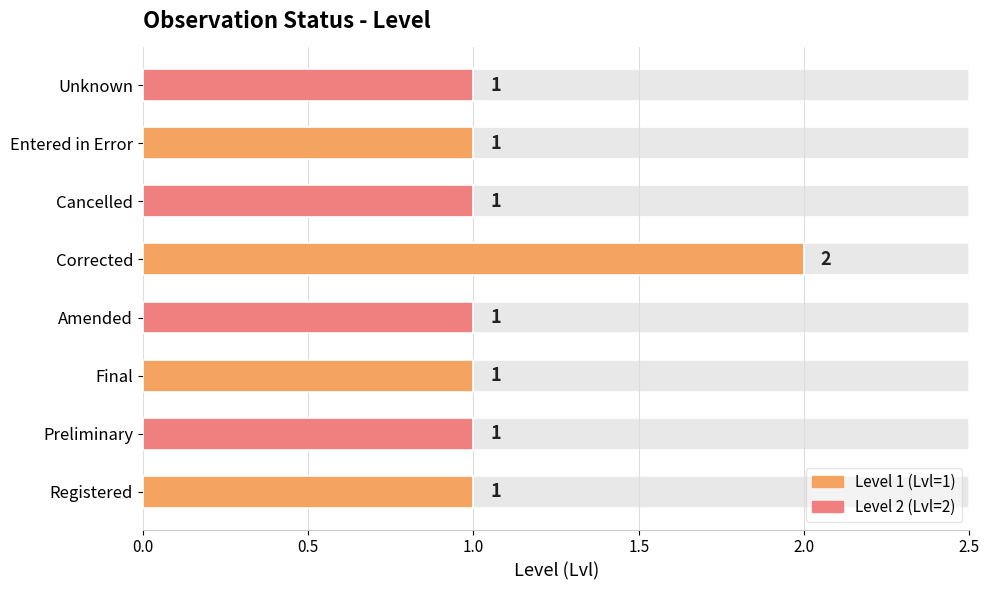

What position from the left is Preliminary?

2